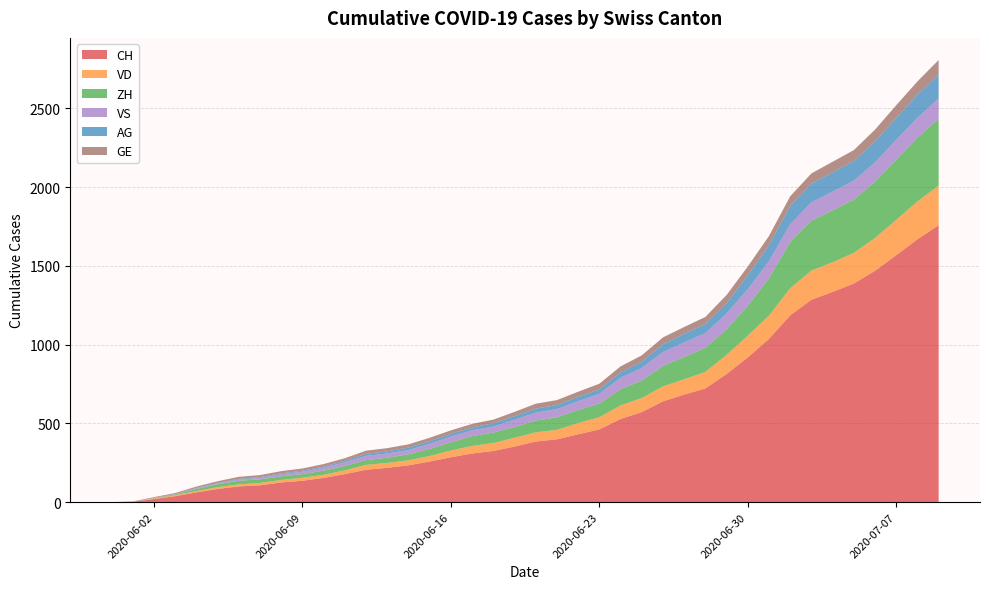

Reading left to right, extract all data points from this chart.

CH: 2020-05-31=0	2020-06-01=3	2020-06-02=20	2020-06-03=38	2020-06-04=62	2020-06-05=84	2020-06-06=100	2020-06-07=107	2020-06-08=125	2020-06-09=136	2020-06-10=154	2020-06-11=178	2020-06-12=206	2020-06-13=218	2020-06-14=234	2020-06-15=258	2020-06-16=285	2020-06-17=309	2020-06-18=325	2020-06-19=353	2020-06-20=385	2020-06-21=399	2020-06-22=431	2020-06-23=462	2020-06-24=528	2020-06-25=572	2020-06-26=640	2020-06-27=683	2020-06-28=722	2020-06-29=814	2020-06-30=919	2020-07-01=1037	2020-07-02=1186	2020-07-03=1285	2020-07-04=1335	2020-07-05=1388	2020-07-06=1469	2020-07-07=1568	2020-07-08=1669	2020-07-09=1758
VD: 2020-05-31=0	2020-06-01=0	2020-06-02=4	2020-06-03=6	2020-06-04=9	2020-06-05=11	2020-06-06=13	2020-06-07=15	2020-06-08=16	2020-06-09=19	2020-06-10=20	2020-06-11=24	2020-06-12=31	2020-06-13=31	2020-06-14=32	2020-06-15=35	2020-06-16=43	2020-06-17=48	2020-06-18=50	2020-06-19=56	2020-06-20=58	2020-06-21=60	2020-06-22=71	2020-06-23=77	2020-06-24=86	2020-06-25=89	2020-06-26=95	2020-06-27=97	2020-06-28=105	2020-06-29=121	2020-06-30=138	2020-07-01=147	2020-07-02=172	2020-07-03=185	2020-07-04=188	2020-07-05=195	2020-07-06=208	2020-07-07=224	2020-07-08=240	2020-07-09=252
ZH: 2020-05-31=0	2020-06-01=0	2020-06-02=2	2020-06-03=5	2020-06-04=13	2020-06-05=19	2020-06-06=23	2020-06-07=23	2020-06-08=23	2020-06-09=23	2020-06-10=26	2020-06-11=28	2020-06-12=30	2020-06-13=33	2020-06-14=38	2020-06-15=45	2020-06-16=52	2020-06-17=62	2020-06-18=67	2020-06-19=68	2020-06-20=75	2020-06-21=80	2020-06-22=83	2020-06-23=87	2020-06-24=103	2020-06-25=111	2020-06-26=130	2020-06-27=142	2020-06-28=153	2020-06-29=162	2020-06-30=190	2020-07-01=238	2020-07-02=294	2020-07-03=317	2020-07-04=330	2020-07-05=338	2020-07-06=357	2020-07-07=382	2020-07-08=405	2020-07-09=424
VS: 2020-05-31=0	2020-06-01=1	2020-06-02=2	2020-06-03=2	2020-06-04=4	2020-06-05=6	2020-06-06=7	2020-06-07=9	2020-06-08=14	2020-06-09=15	2020-06-10=19	2020-06-11=23	2020-06-12=27	2020-06-13=27	2020-06-14=27	2020-06-15=32	2020-06-16=36	2020-06-17=37	2020-06-18=38	2020-06-19=46	2020-06-20=50	2020-06-21=52	2020-06-22=56	2020-06-23=62	2020-06-24=72	2020-06-25=80	2020-06-26=88	2020-06-27=92	2020-06-28=93	2020-06-29=101	2020-06-30=105	2020-07-01=108	2020-07-02=112	2020-07-03=116	2020-07-04=118	2020-07-05=120	2020-07-06=123	2020-07-07=126	2020-07-08=126	2020-07-09=128
AG: 2020-05-31=0	2020-06-01=0	2020-06-02=0	2020-06-03=1	2020-06-04=3	2020-06-05=3	2020-06-06=5	2020-06-07=5	2020-06-08=5	2020-06-09=7	2020-06-10=7	2020-06-11=10	2020-06-12=13	2020-06-13=14	2020-06-14=16	2020-06-15=17	2020-06-16=18	2020-06-17=18	2020-06-18=21	2020-06-19=23	2020-06-20=26	2020-06-21=26	2020-06-22=28	2020-06-23=28	2020-06-24=35	2020-06-25=40	2020-06-26=50	2020-06-27=55	2020-06-28=59	2020-06-29=65	2020-06-30=88	2020-07-01=103	2020-07-02=116	2020-07-03=120	2020-07-04=123	2020-07-05=125	2020-07-06=132	2020-07-07=140	2020-07-08=147	2020-07-09=153
GE: 2020-05-31=0	2020-06-01=1	2020-06-02=4	2020-06-03=6	2020-06-04=8	2020-06-05=10	2020-06-06=13	2020-06-07=13	2020-06-08=14	2020-06-09=14	2020-06-10=16	2020-06-11=16	2020-06-12=20	2020-06-13=20	2020-06-14=20	2020-06-15=22	2020-06-16=22	2020-06-17=23	2020-06-18=23	2020-06-19=27	2020-06-20=31	2020-06-21=31	2020-06-22=32	2020-06-23=36	2020-06-24=38	2020-06-25=40	2020-06-26=43	2020-06-27=43	2020-06-28=44	2020-06-29=52	2020-06-30=56	2020-07-01=57	2020-07-02=62	2020-07-03=64	2020-07-04=67	2020-07-05=69	2020-07-06=76	2020-07-07=80	2020-07-08=84	2020-07-09=92